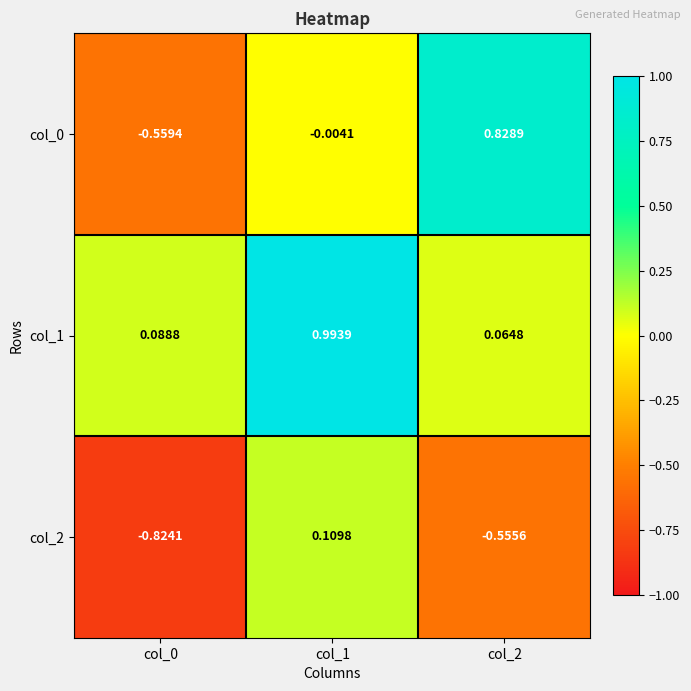

What is the total value across all series at col_1?

1.1